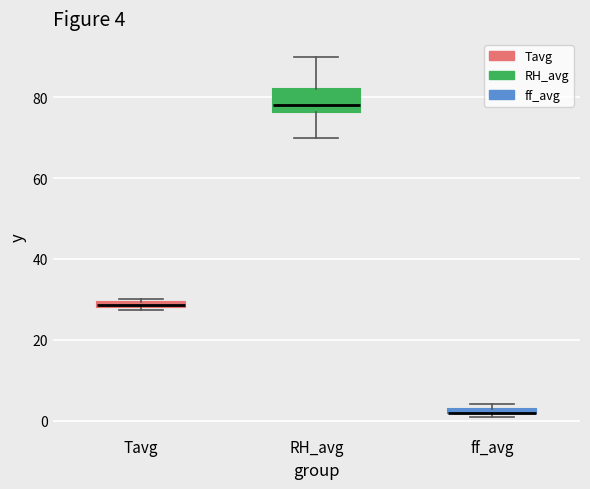

Comparing the boxes themselves (not the whiskers), which one is the tallest?

RH_avg